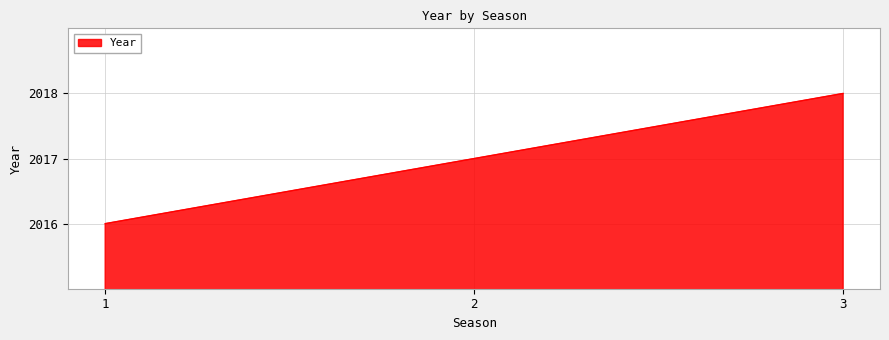

Count the values in the range 2016 to 2018.

3